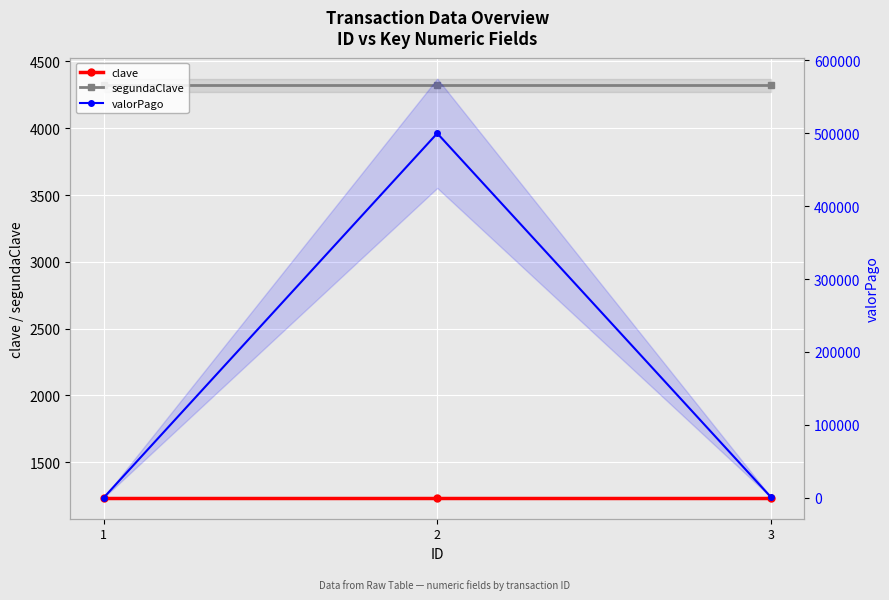

Which series has the largest total across all categories?

valorPago